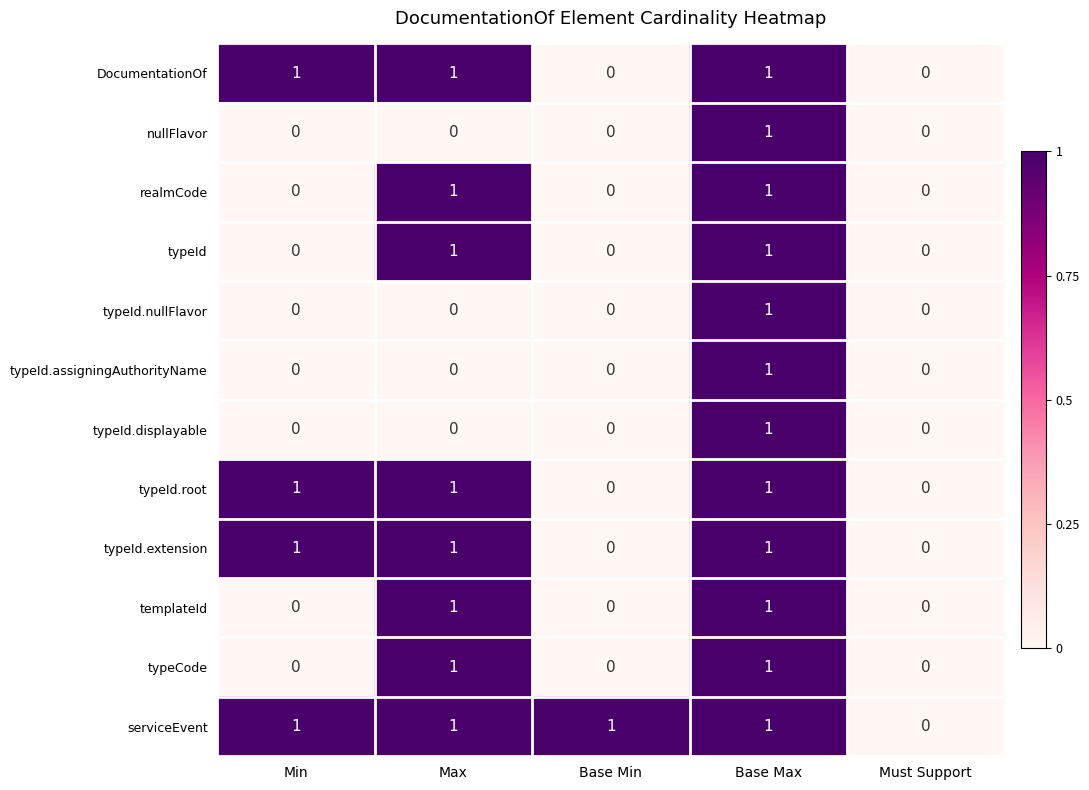

At which category is the sum across all series the highest?

Base Max